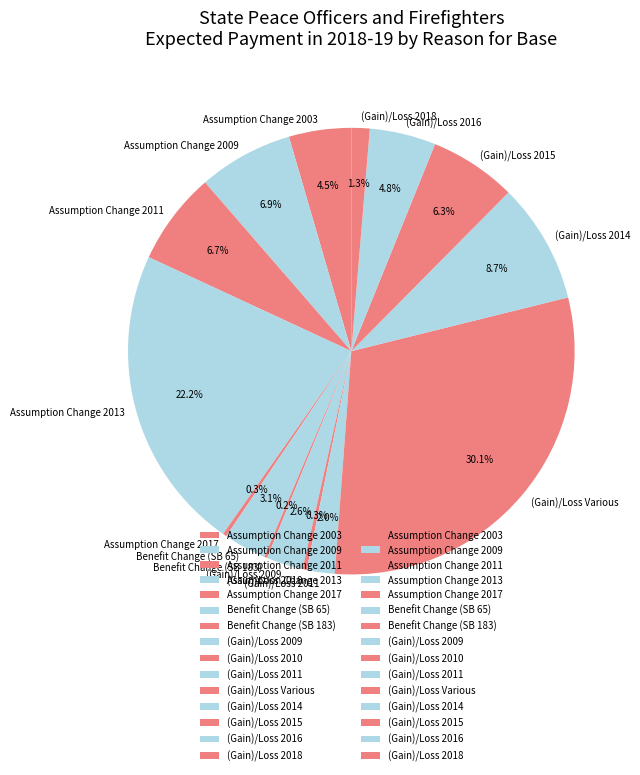

Is there a majority slice in this chart?

No